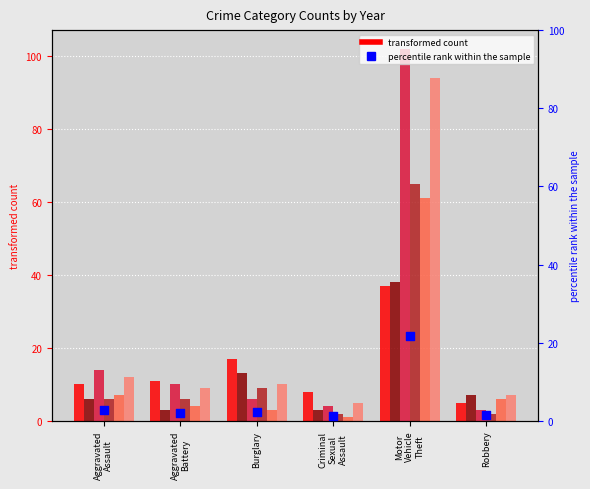

What is the ratio of the value at Aggravated
Battery to the value at Aggravated
Assault?

0.8